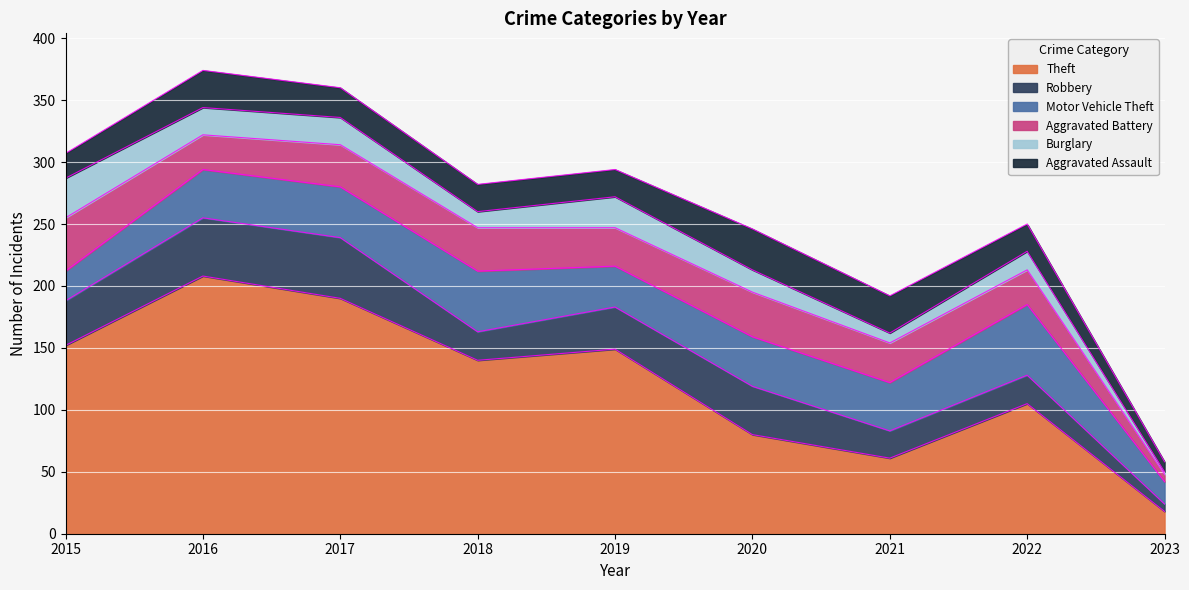

What is the smallest value displayed?

2